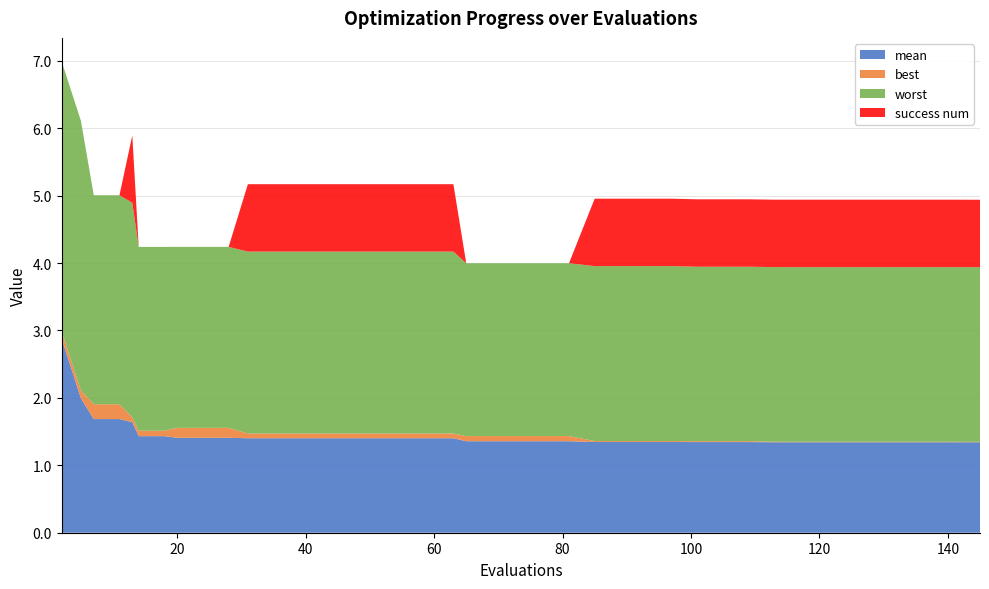

Reading right to left, extract all data points from this chart.

mean: 145=1.3	141=1.3	137=1.3	133=1.3	129=1.3	125=1.3	121=1.3	117=1.3	113=1.3	109=1.3	105=1.3	101=1.3	97=1.3	93=1.3	89=1.3	85=1.3	81=1.4	77=1.4	73=1.4	69=1.4	65=1.4	63=1.4	59=1.4	55=1.4	51=1.4	47=1.4	43=1.4	39=1.4	35=1.4	31=1.4	28=1.4	24=1.4	20=1.4	18=1.4	14=1.4	13=1.6	11=1.7	7=1.7	5=2.0	2=2.9
best: 145=0.0	141=0.0	137=0.0	133=0.0	129=0.0	125=0.0	121=0.0	117=0.0	113=0.0	109=0.0	105=0.0	101=0.0	97=0.0	93=0.0	89=0.0	85=0.0	81=0.1	77=0.1	73=0.1	69=0.1	65=0.1	63=0.1	59=0.1	55=0.1	51=0.1	47=0.1	43=0.1	39=0.1	35=0.1	31=0.1	28=0.1	24=0.1	20=0.1	18=0.1	14=0.1	13=0.1	11=0.2	7=0.2	5=0.1	2=0.1
worst: 145=2.6	141=2.6	137=2.6	133=2.6	129=2.6	125=2.6	121=2.6	117=2.6	113=2.6	109=2.6	105=2.6	101=2.6	97=2.6	93=2.6	89=2.6	85=2.6	81=2.6	77=2.6	73=2.6	69=2.6	65=2.6	63=2.7	59=2.7	55=2.7	51=2.7	47=2.7	43=2.7	39=2.7	35=2.7	31=2.7	28=2.7	24=2.7	20=2.7	18=2.7	14=2.7	13=3.2	11=3.1	7=3.1	5=4.0	2=4.0
success num: 145=1.0	141=1.0	137=1.0	133=1.0	129=1.0	125=1.0	121=1.0	117=1.0	113=1.0	109=1.0	105=1.0	101=1.0	97=1.0	93=1.0	89=1.0	85=1.0	81=0.0	77=0.0	73=0.0	69=0.0	65=0.0	63=1.0	59=1.0	55=1.0	51=1.0	47=1.0	43=1.0	39=1.0	35=1.0	31=1.0	28=0.0	24=0.0	20=0.0	18=0.0	14=0.0	13=1.0	11=0.0	7=0.0	5=0.0	2=0.0